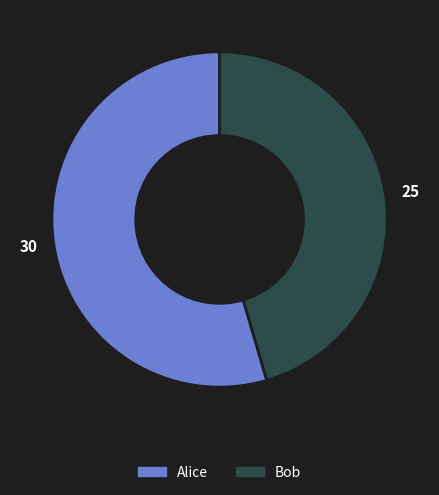

True or false: Bob accounts for 53% of the total.

False